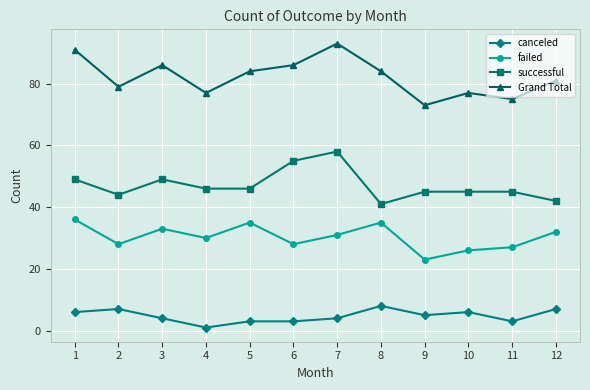

The successful series shows 45 at 10. True or false?

True